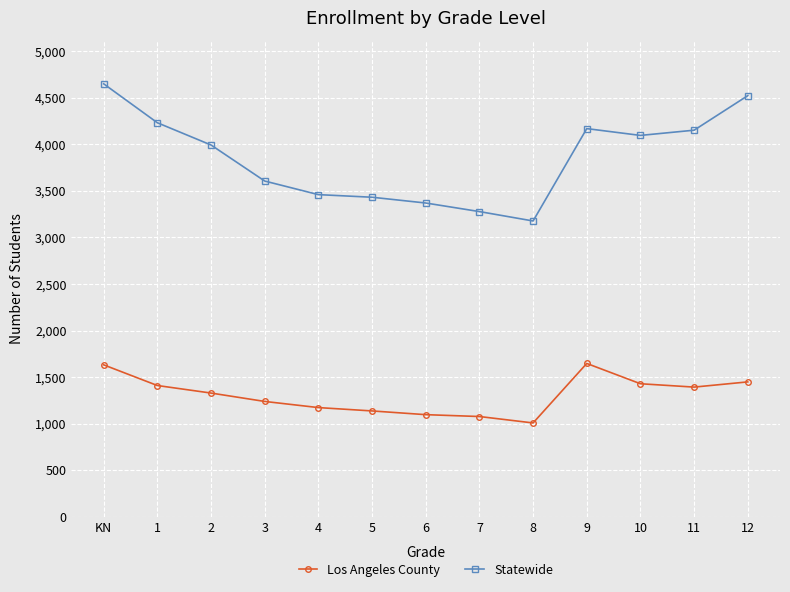

What is the difference between the Statewide values at 1 and KN?

418